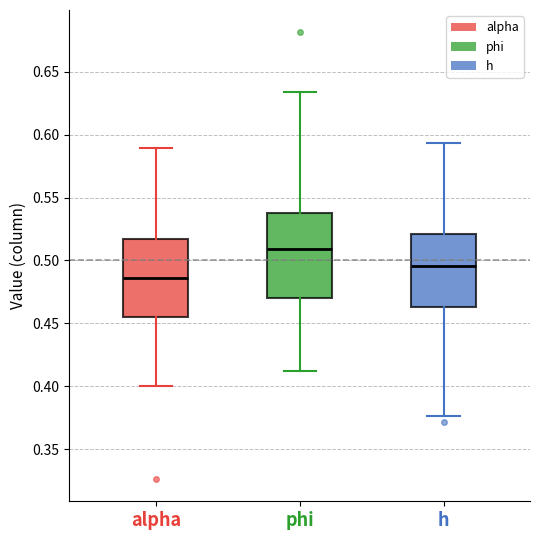

Comparing the boxes themselves (not the whiskers), which one is the tallest?

phi